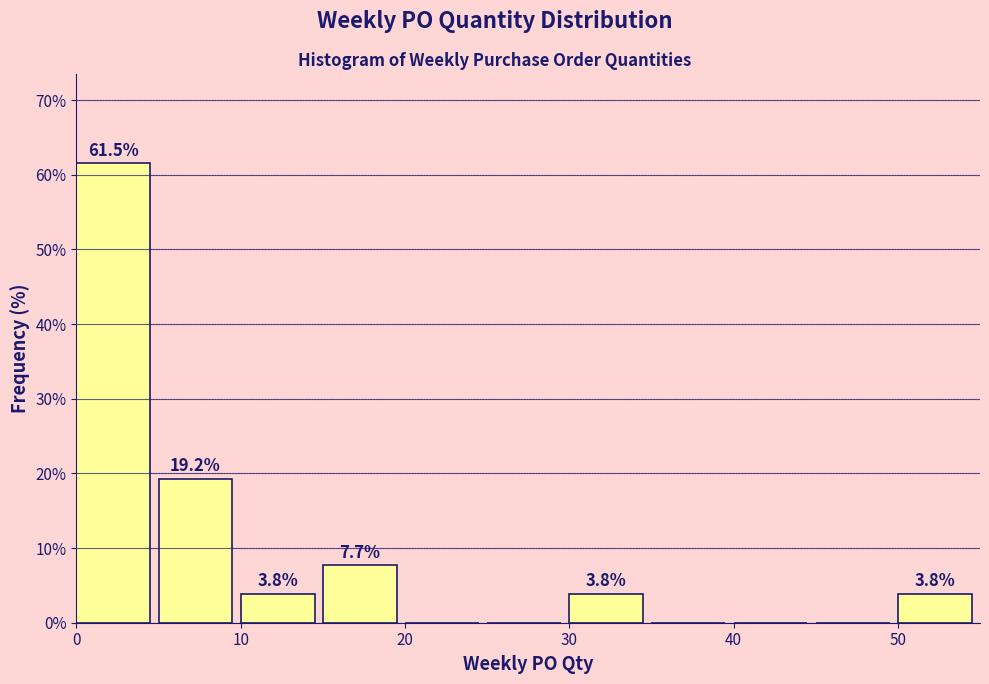

Over which range of the x-axis is the bar tallest?

0 to 5